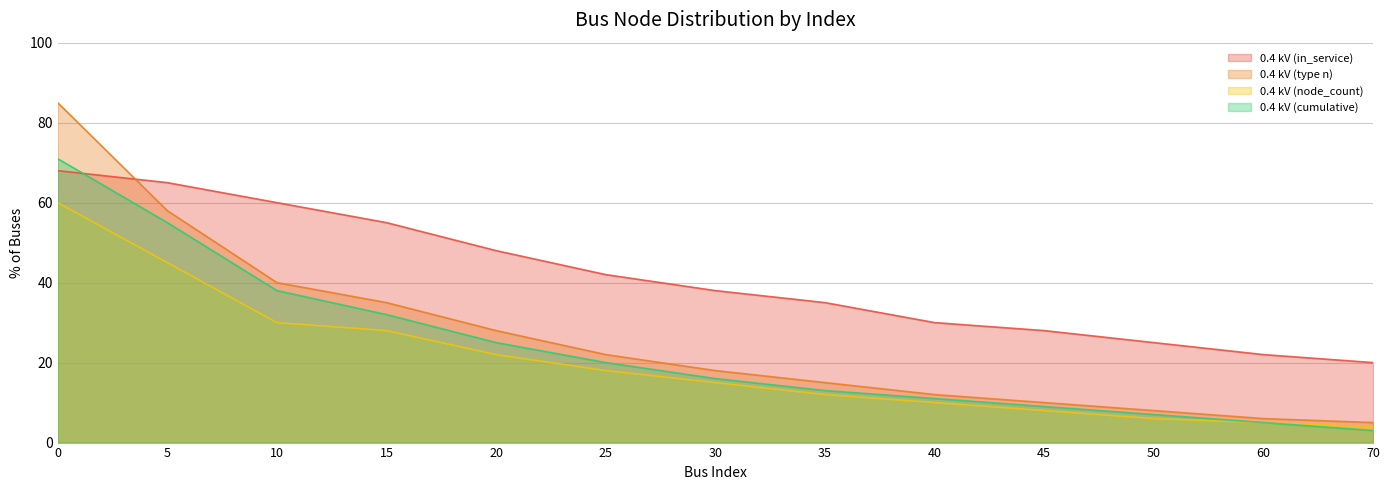

How many intersections are there between 0.4 kV (cumulative) and 0.4 kV (in_service)?

1